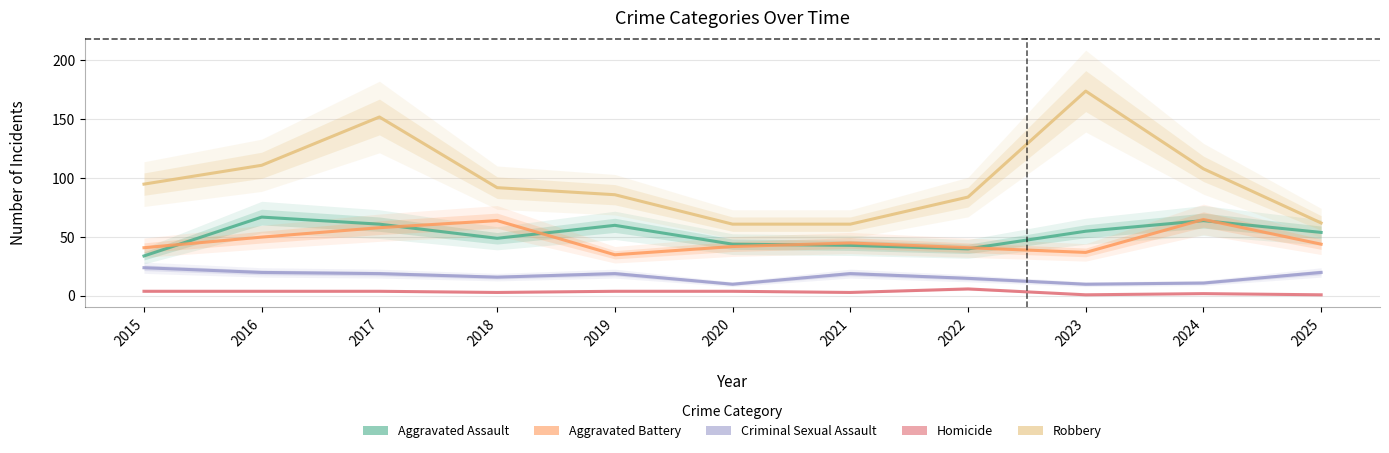

Reading left to right, extract all data points from this chart.

Aggravated Assault: 34	67	61	49	60	44	43	40	55	64	54
Aggravated Battery: 41	50	58	64	35	42	45	41	37	65	44
Criminal Sexual Assault: 24	20	19	16	19	10	19	15	10	11	20
Homicide: 4	4	4	3	4	4	3	6	1	2	1
Robbery: 95	111	152	92	86	61	61	84	174	108	62